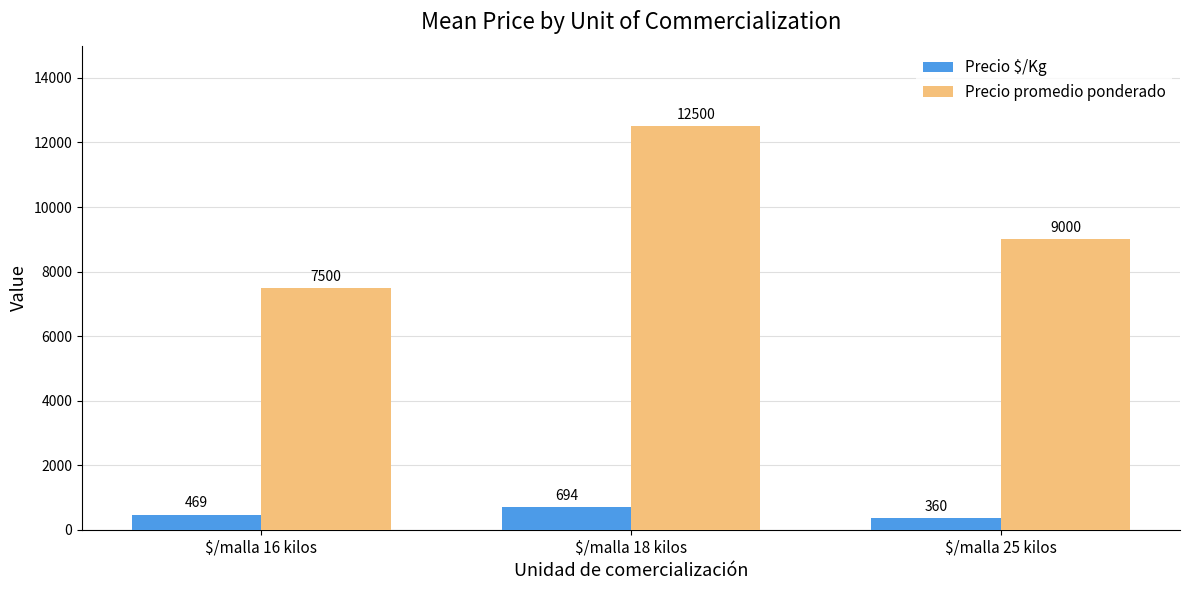

Count the Precio promedio ponderado values in the range 7500 to 12500.

3